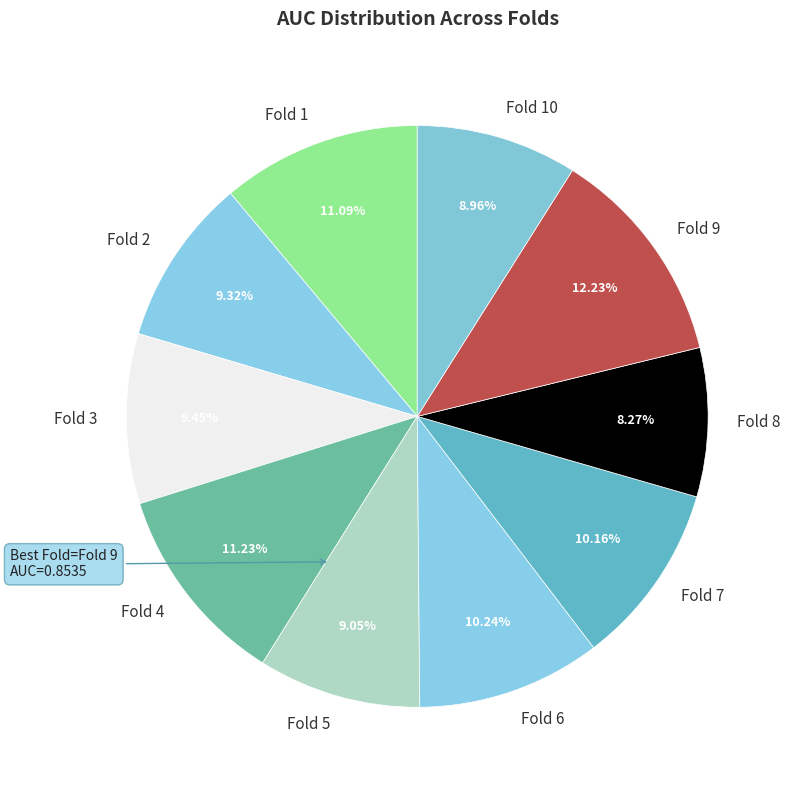

Is the sum of Fold 10 and Fold 5 greater than half?

No